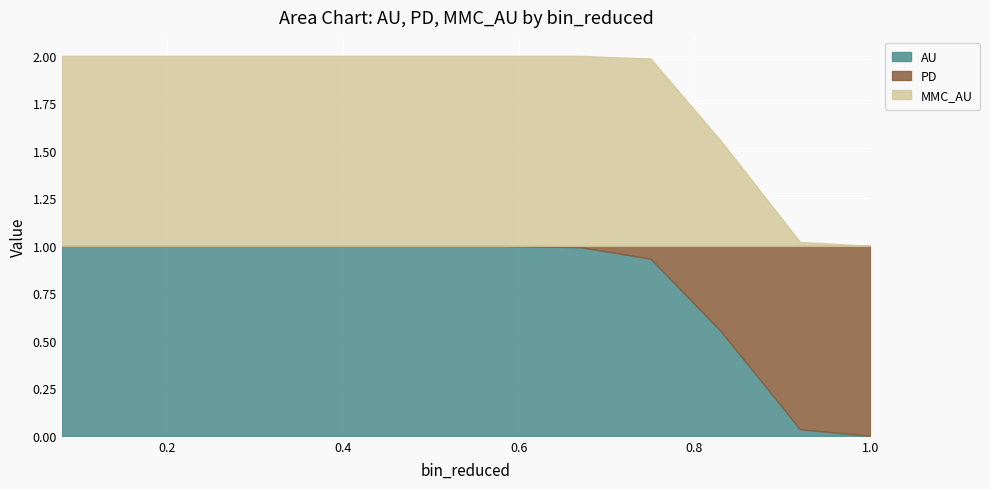

How many series are shown in this chart?

3